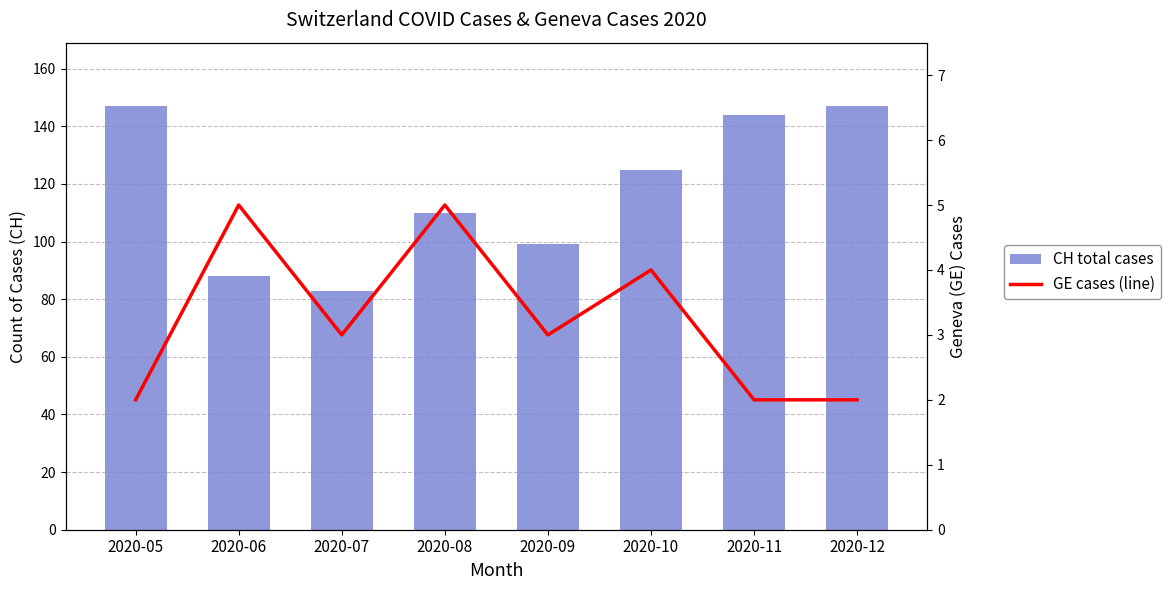

Rank the series by their average value, from lowest to highest.

GE cases (line), CH total cases